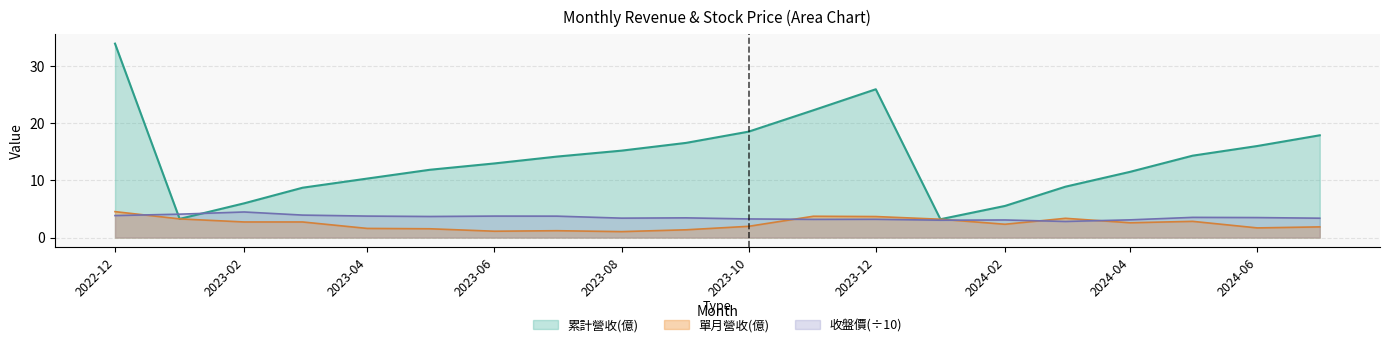

How many lines are shown in the chart?

3